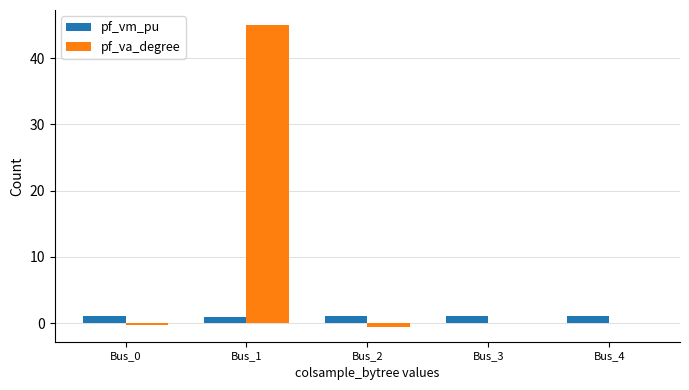

Which series has the largest range (max minus min)?

pf_va_degree